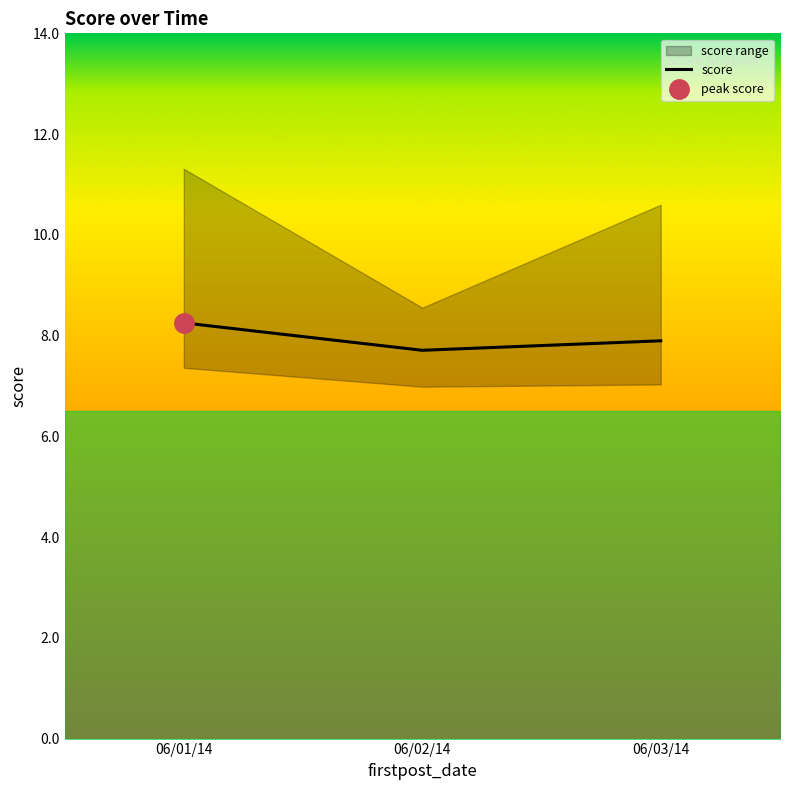

What is the difference between the maximum and minimum values?

0.5